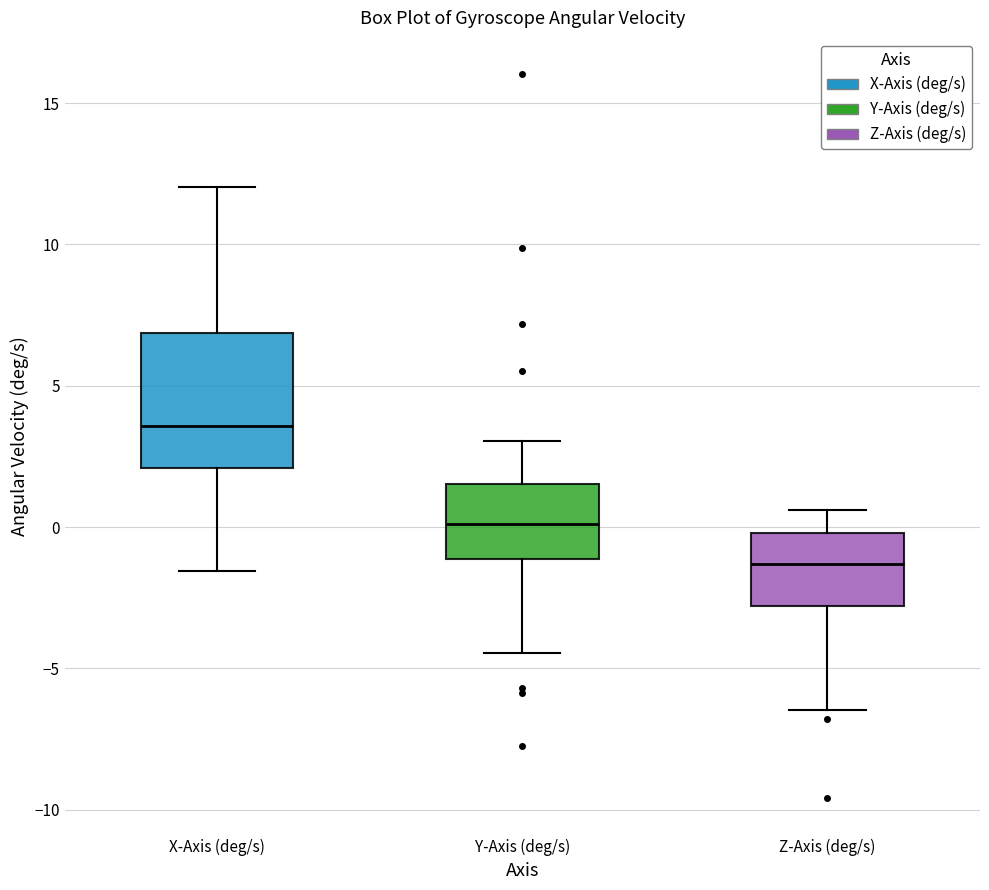

Reading left to right, transcribe this box plot: for each box, give where its median line is, the range the box spans, and where its two whiskers end, as read against the y-axis. The values are not printed on the chart, so give them approximately, as read against the axis.

X-Axis (deg/s): median 3.5, box 2.0 to 7.0, whiskers -1.5 to 12.0
Y-Axis (deg/s): median 0.0, box -1.0 to 1.5, whiskers -4.5 to 3.0
Z-Axis (deg/s): median -1.5, box -3.0 to 0.0, whiskers -6.5 to 0.5